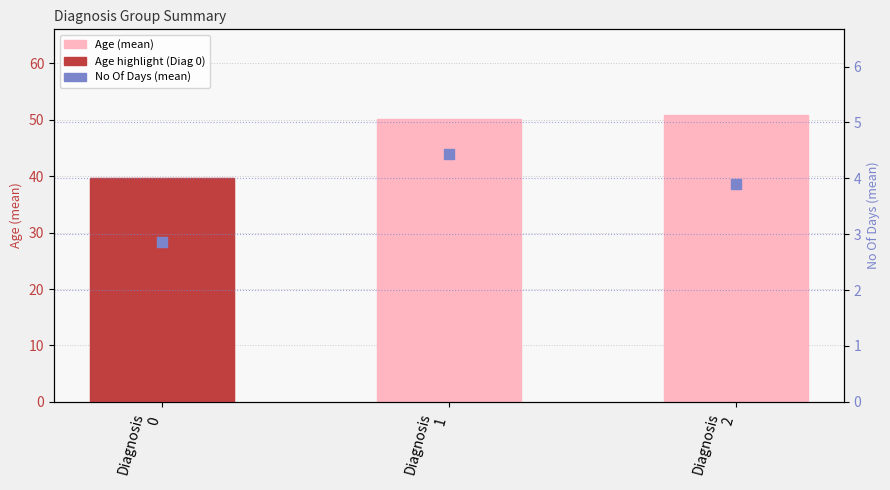

At how many categories does at least one series exceed 48?

2